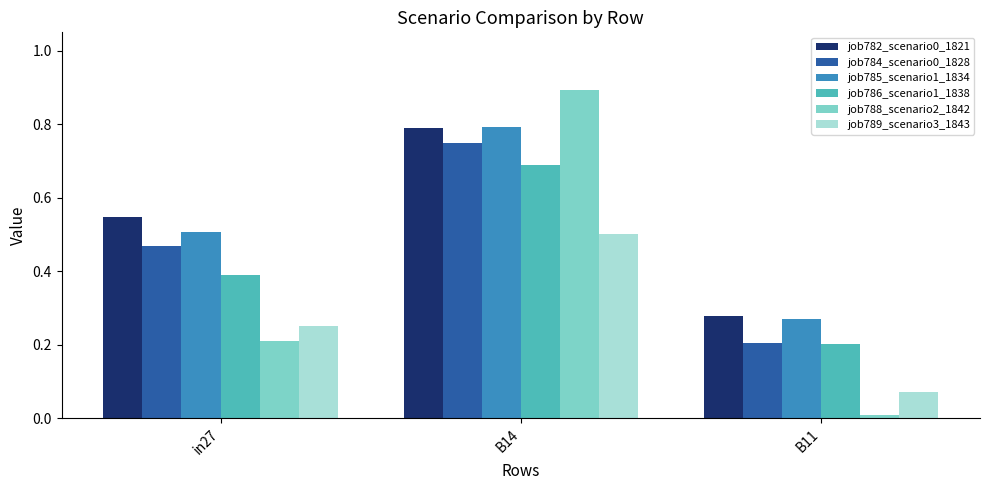

What is the sum of all job785_scenario1_1834 values?

1.6